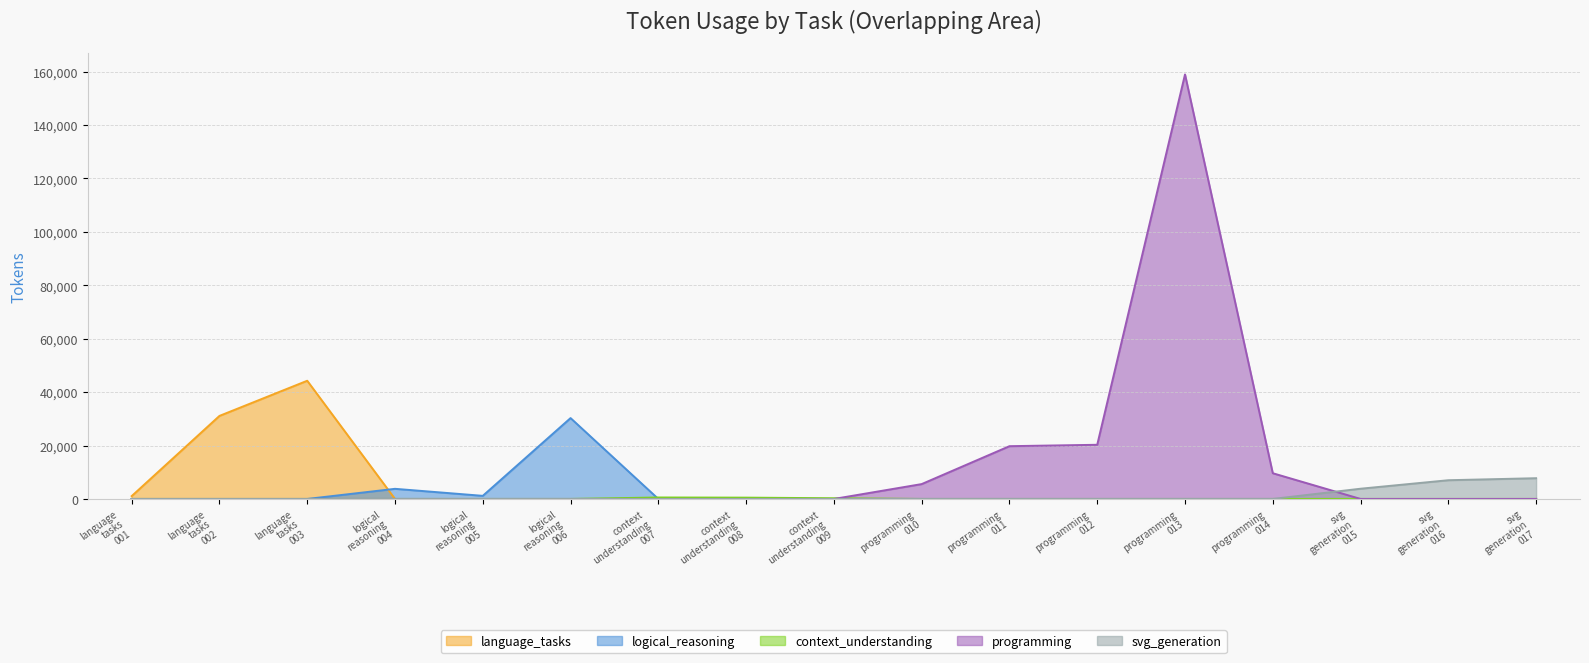

True or false: language_tasks and svg_generation cross at least once.

False